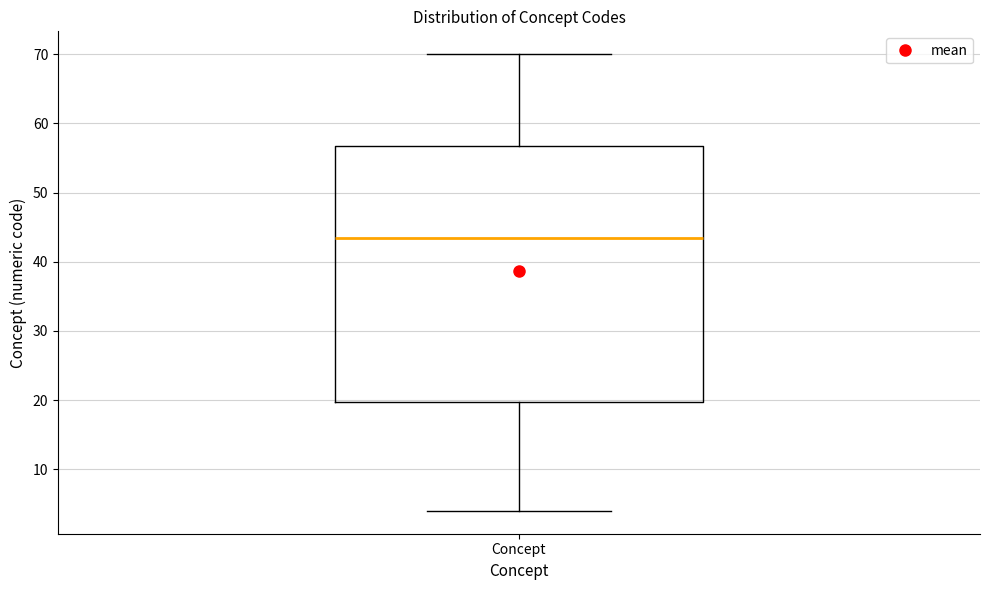

Where is the lower edge of the box for Concept on the y-axis? The values are not printed on the chart, so give them approximately, as read against the axis.

20